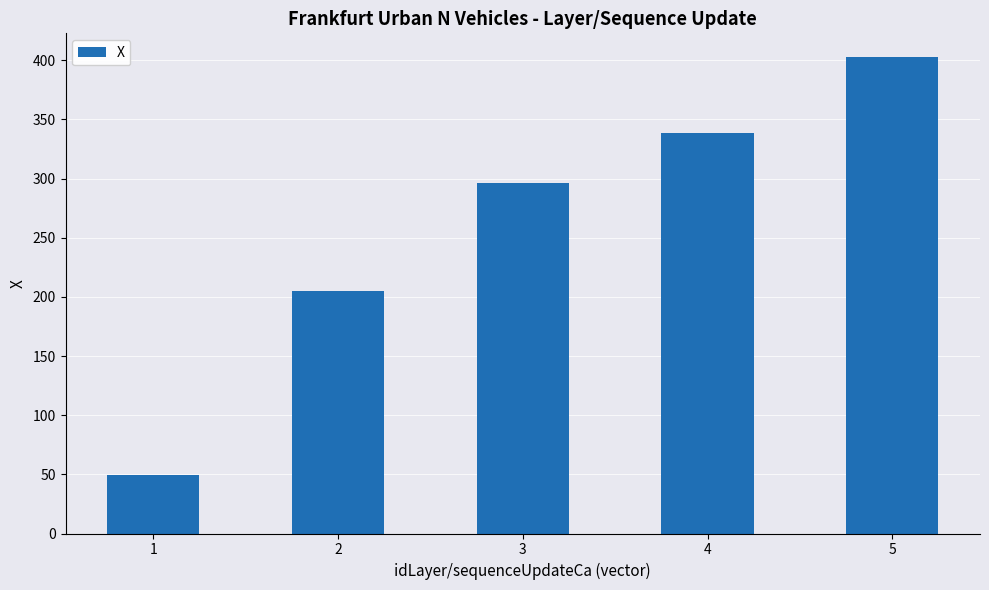

Which has a higher value, 1 or 3?

3